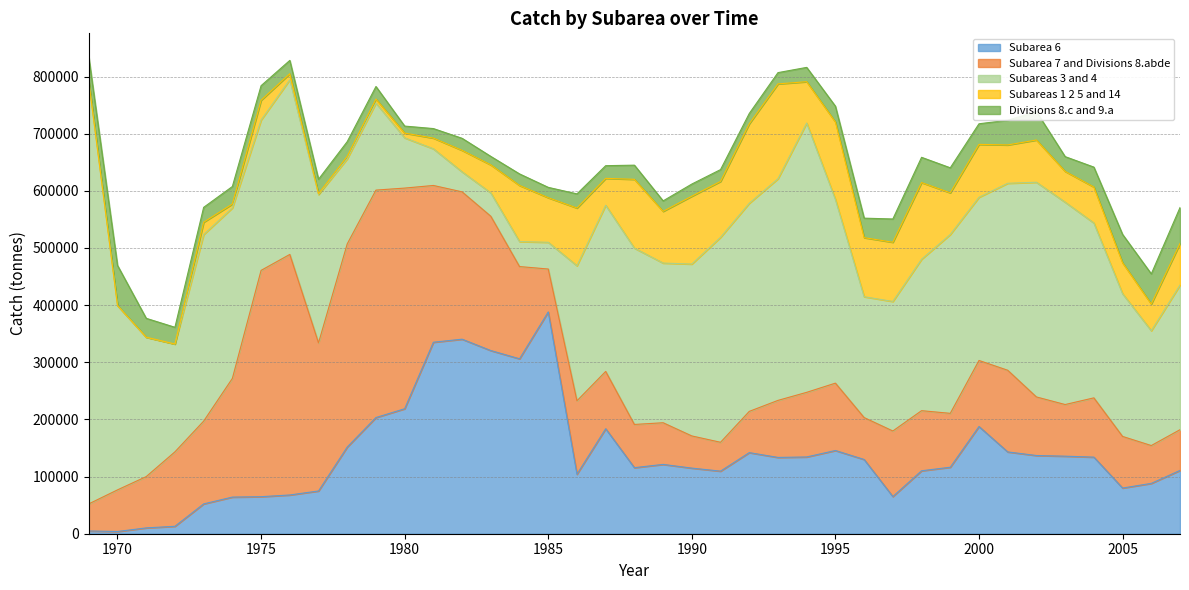

At which category does Subareas 1 2 5 and 14 reach its first local peak?

1971